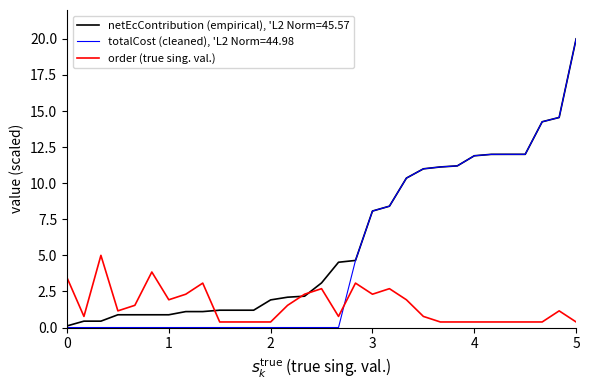

What is the maximum value for netEcContribution (empirical), 'L2 Norm=45.57?

20.0